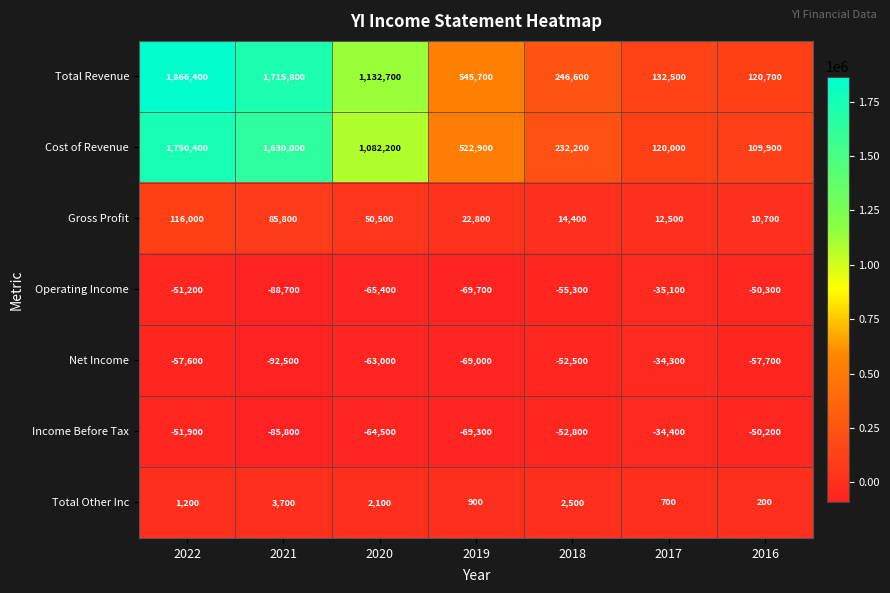

What is the difference between the maximum and minimum values in the Cost of Revenue series?

1640500